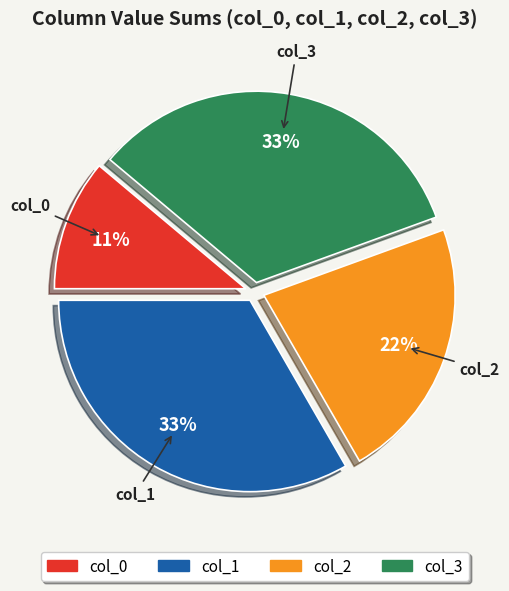

Does any single category account for the majority?

No